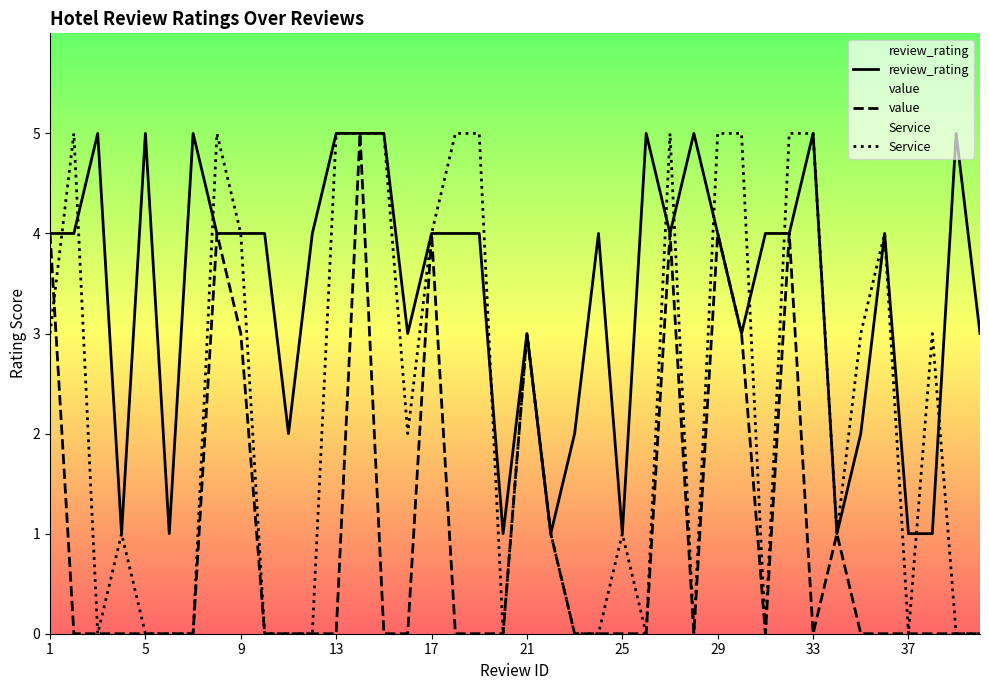

What is the value of the review_rating point at the 22nd from the left?

1